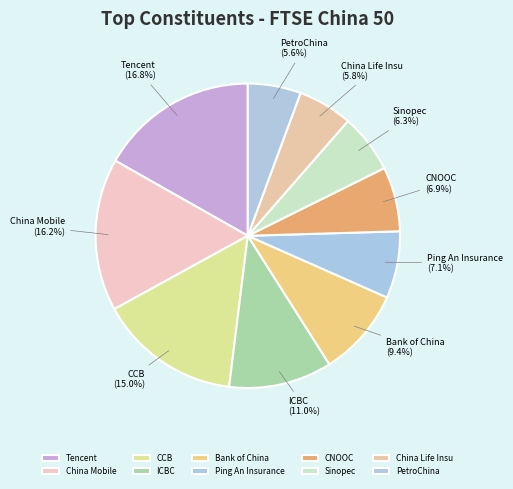

To the nearest percent, what is the difference between the largest and smallest slice percentages?

11%